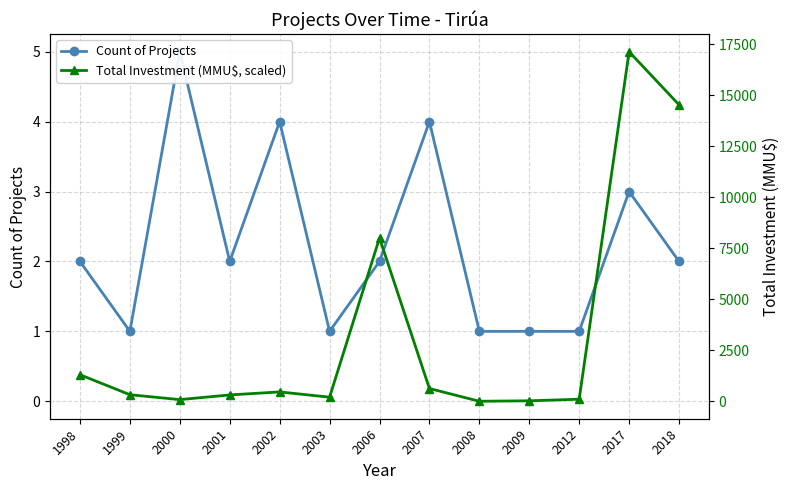

What is the spread (max minus min) of values at 2012?

100.0